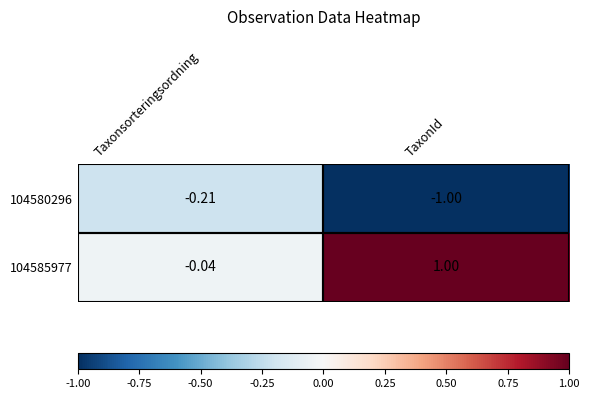

Which series has the widest spread of values?

104585977